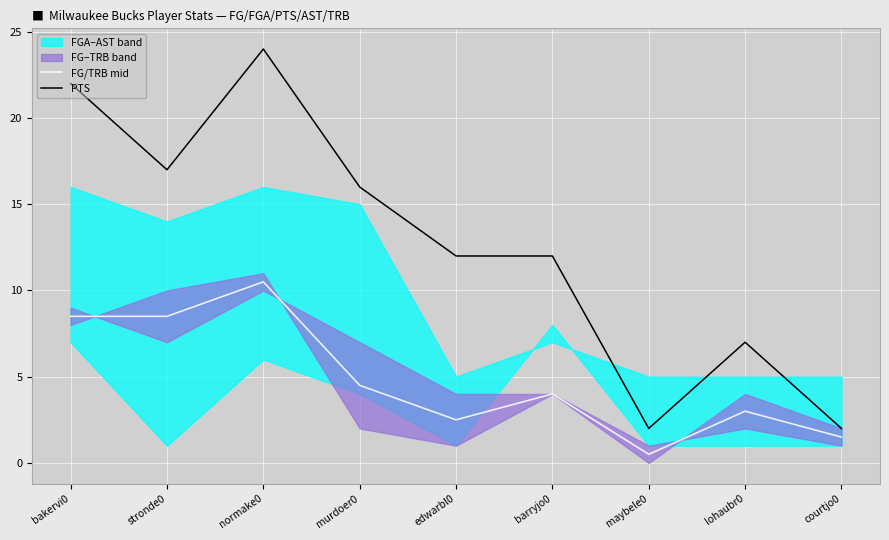

What is the maximum value for PTS?

24.0